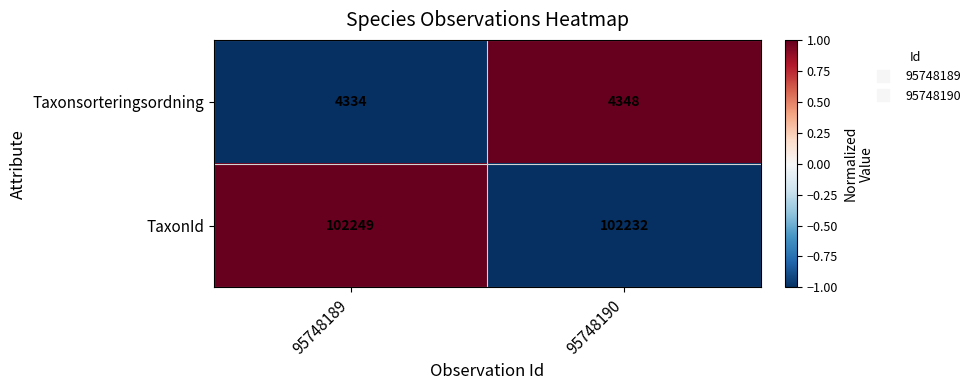

What is the difference between the maximum and minimum values in the Taxonsorteringsordning series?

14